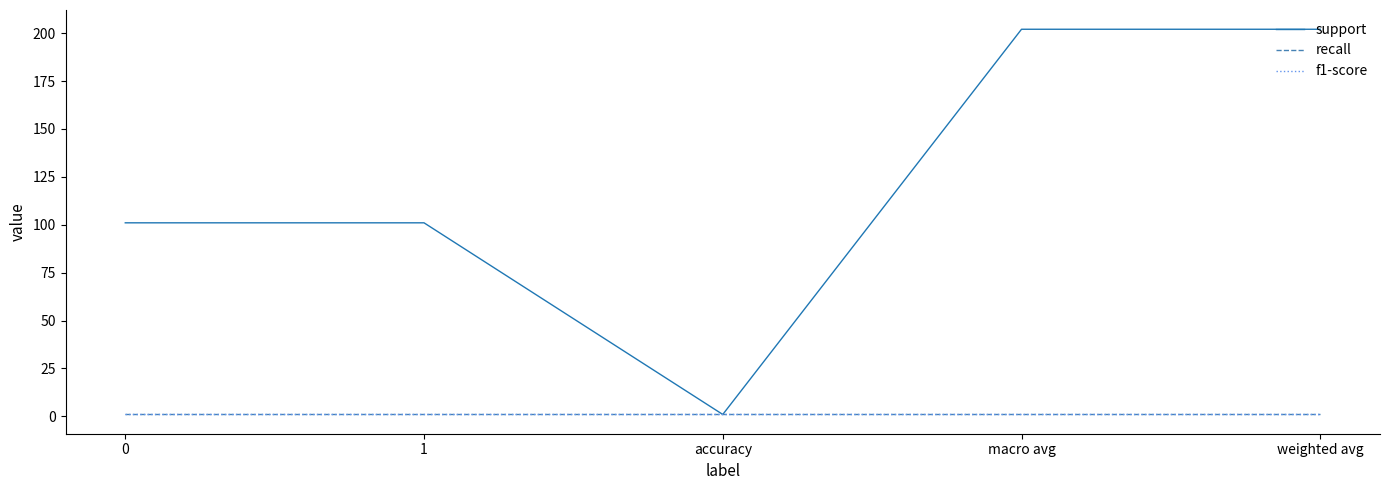

Rank the categories by f1-score value from highest to lowest.

0, 1, accuracy, macro avg, weighted avg